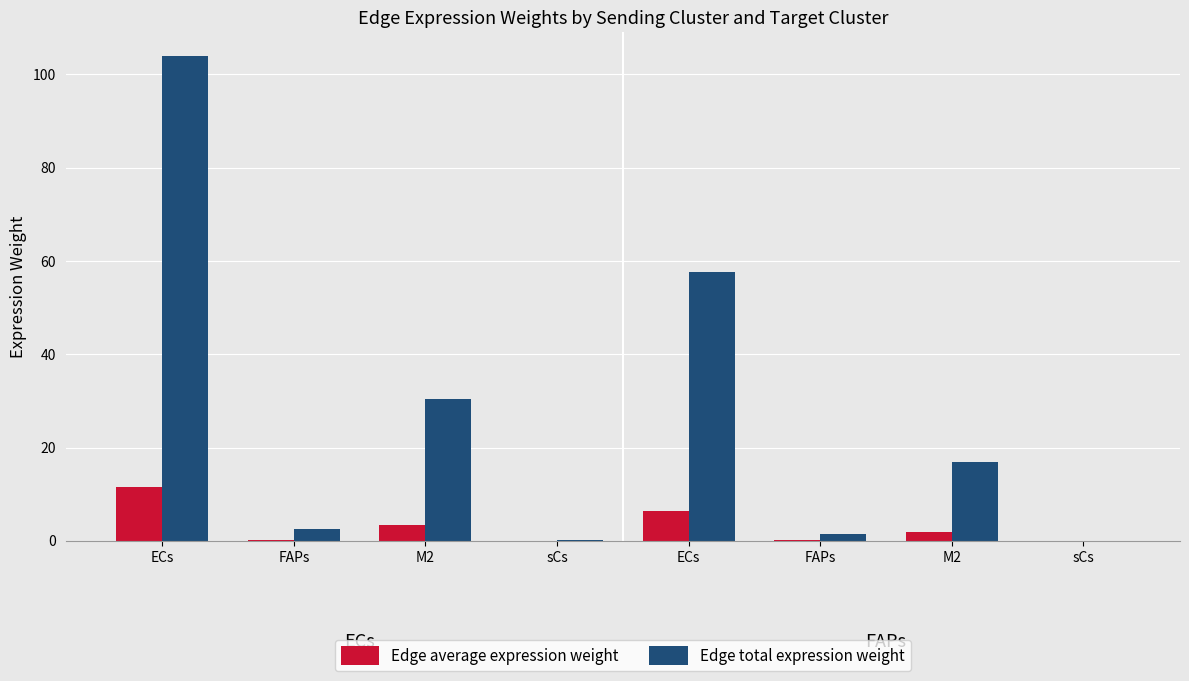

At which label is Edge total expression weight closest to 51?

ECs